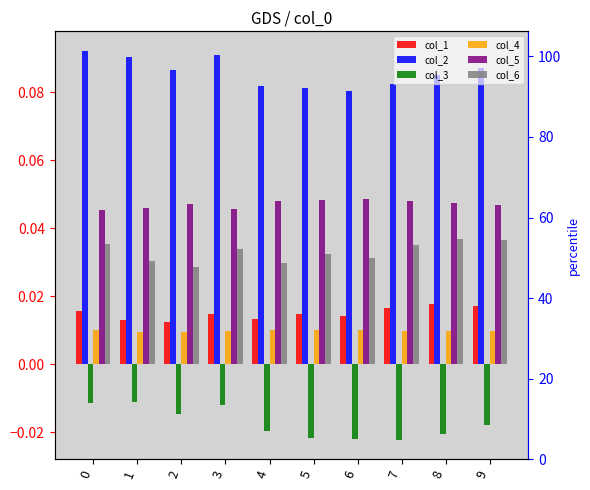

Rank the categories by col_4 value from lowest to highest.

1, 2, 8, 9, 3, 7, 5, 0, 4, 6